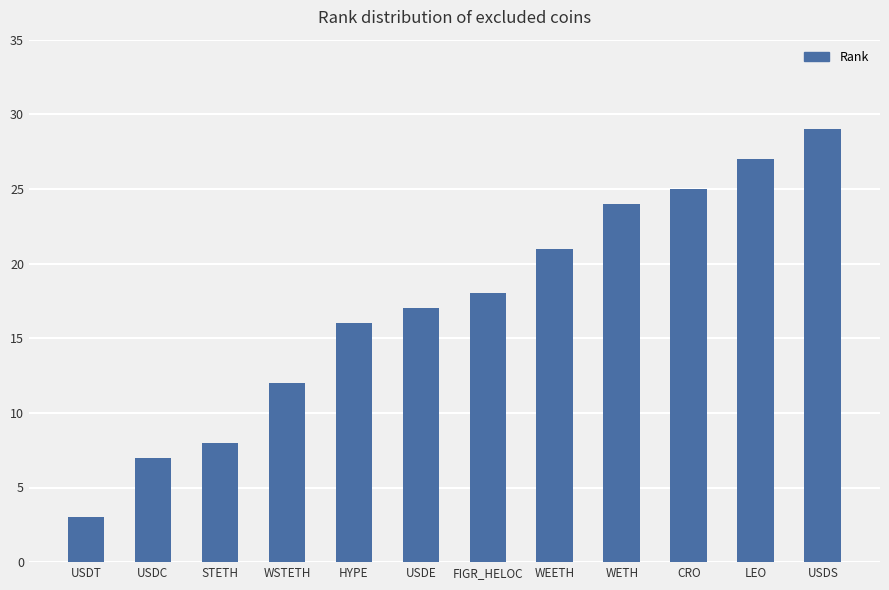

What position from the right is FIGR_HELOC?

6